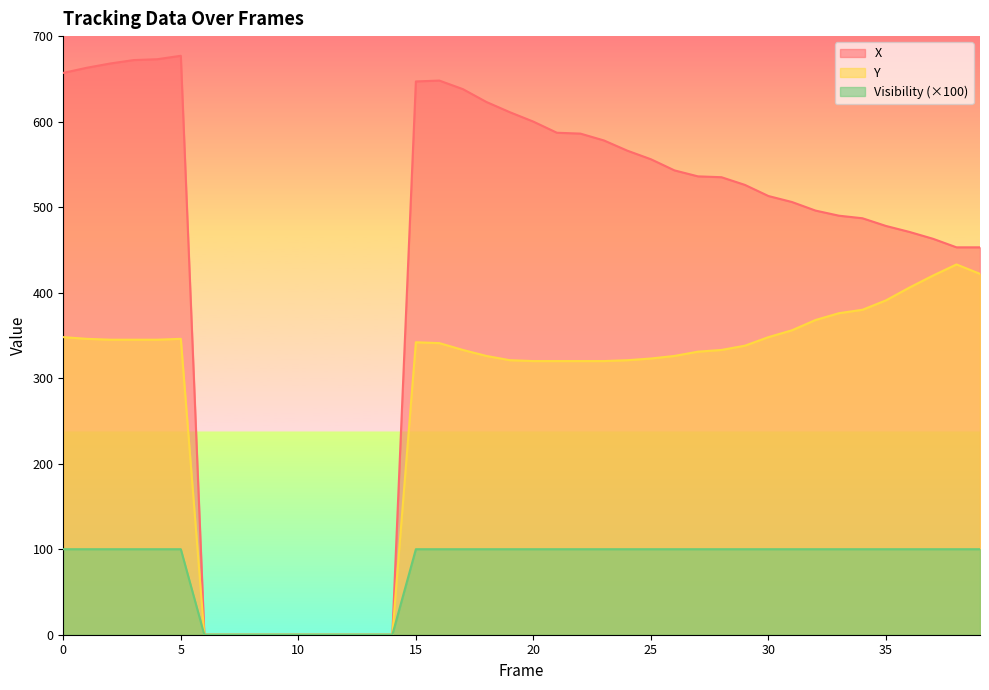

True or false: X has a value of 0 at 10.

True